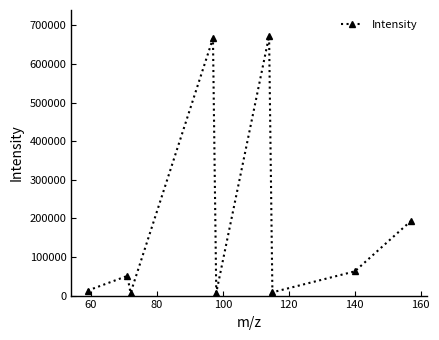

How many points are lower than both their immediate neighbors (excluding endpoints)?

3